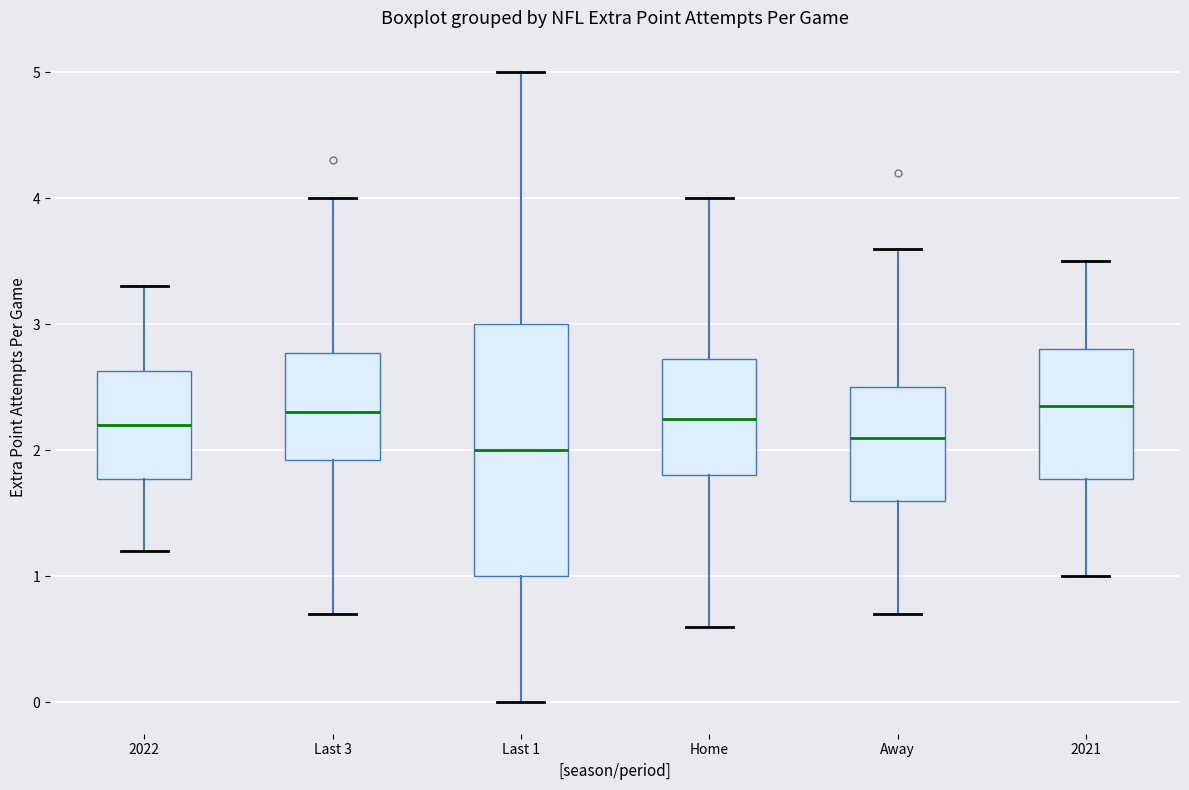

Reading left to right, read every box against the y-axis: the position of its median line, the range the box covers, and the ends of its whiskers. The values are not printed on the chart, so give them approximately, as read against the axis.

2022: median 2.2, box 1.8 to 2.6, whiskers 1.2 to 3.3
Last 3: median 2.3, box 1.9 to 2.8, whiskers 0.7 to 4.0
Last 1: median 2.0, box 1.0 to 3.0, whiskers 0.0 to 5.0
Home: median 2.3, box 1.8 to 2.7, whiskers 0.6 to 4.0
Away: median 2.1, box 1.6 to 2.5, whiskers 0.7 to 3.6
2021: median 2.4, box 1.8 to 2.8, whiskers 1.0 to 3.5